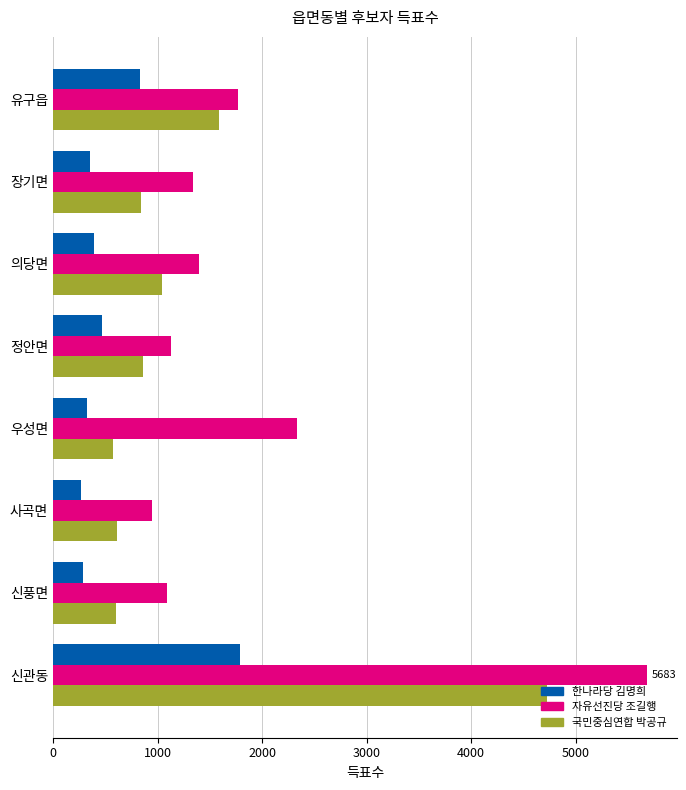

List the series in order of their peak value, highest first.

자유선진당 조길행, 국민중심연합 박공규, 한나라당 김명희